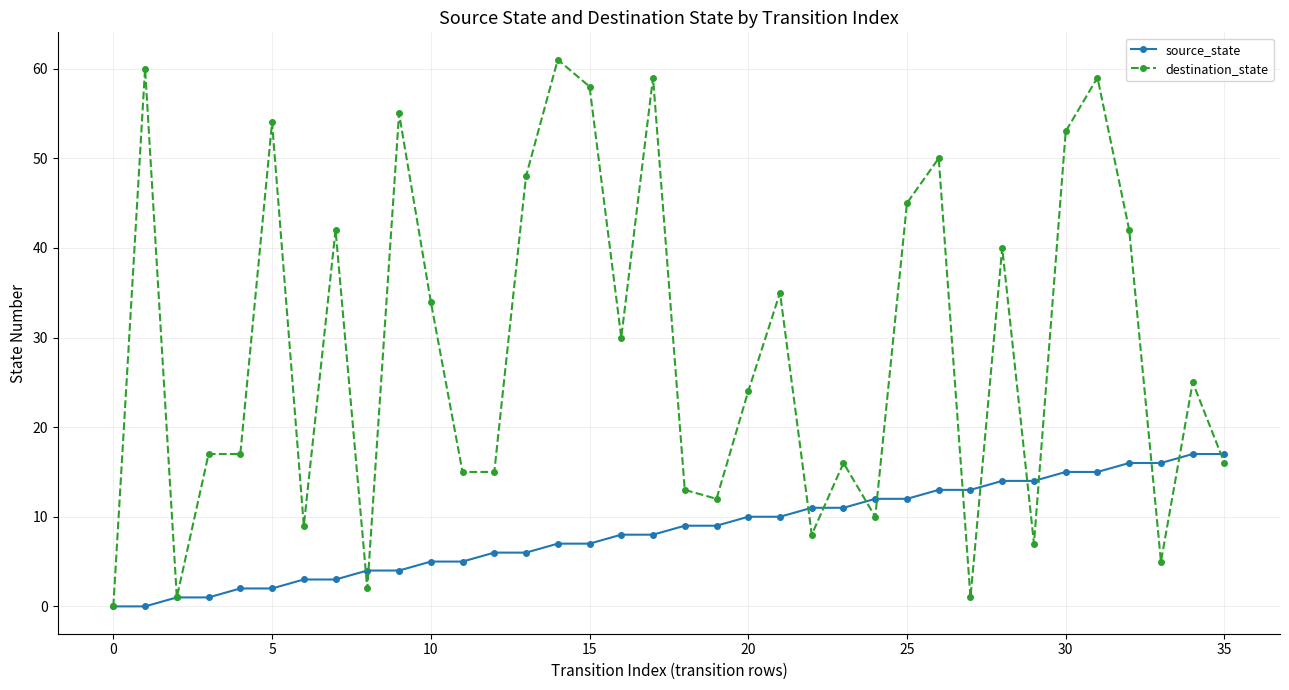

List the series in order of their peak value, lowest first.

source_state, destination_state